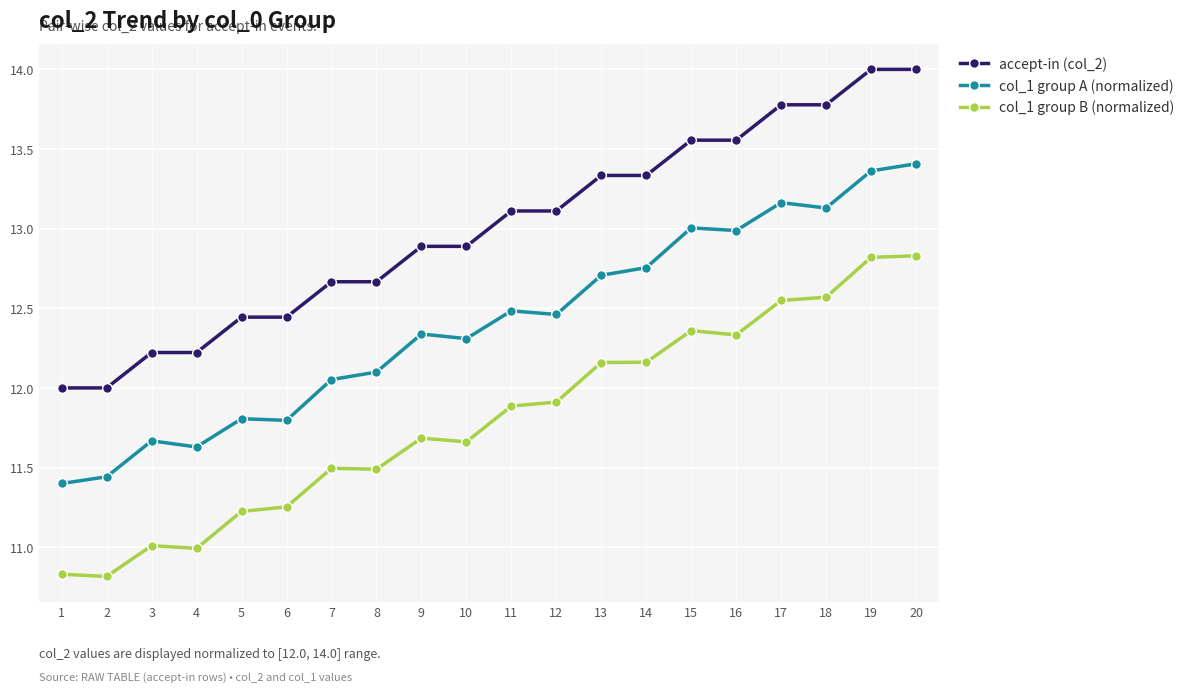

Rank the series by their average value, from highest to lowest.

accept-in (col_2), col_1 group A (normalized), col_1 group B (normalized)